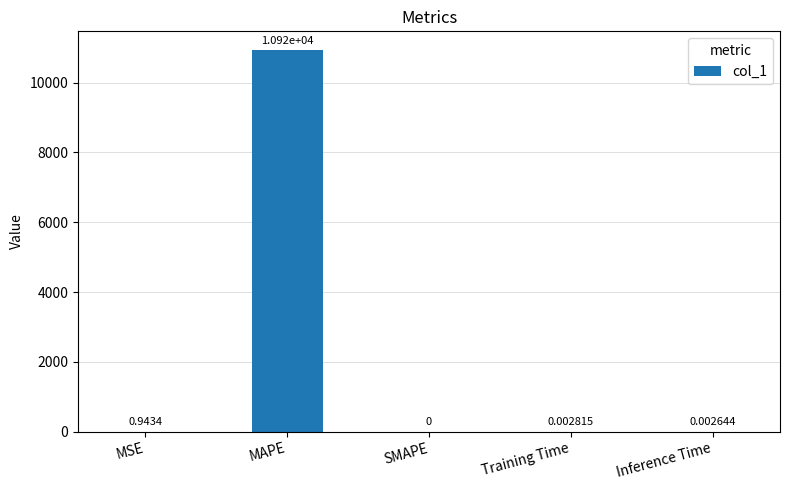

What is the sum of all values?

10924.2